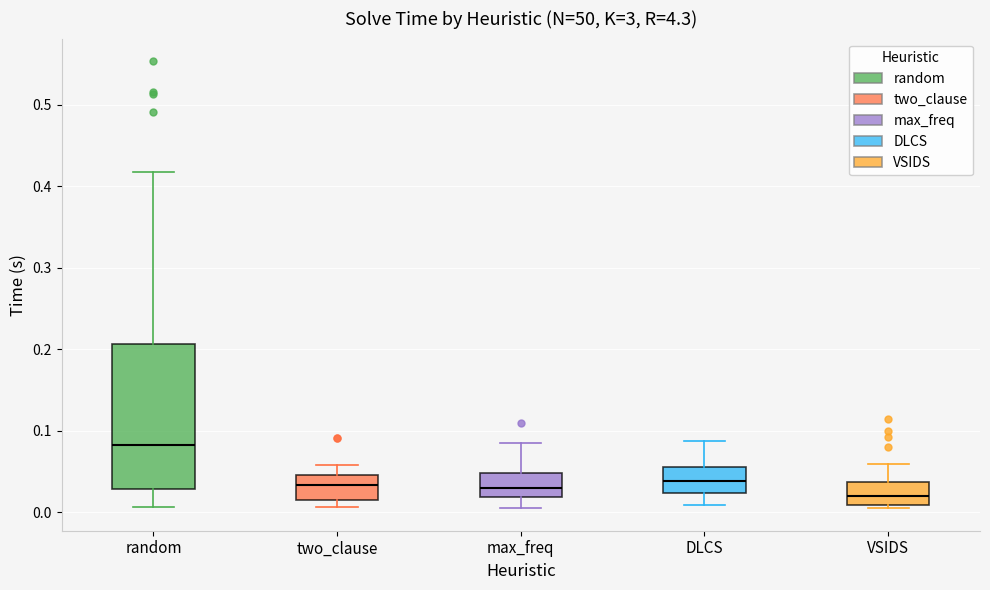

Where is the upper edge of the box for two_clause on the y-axis? The values are not printed on the chart, so give them approximately, as read against the axis.

0.05